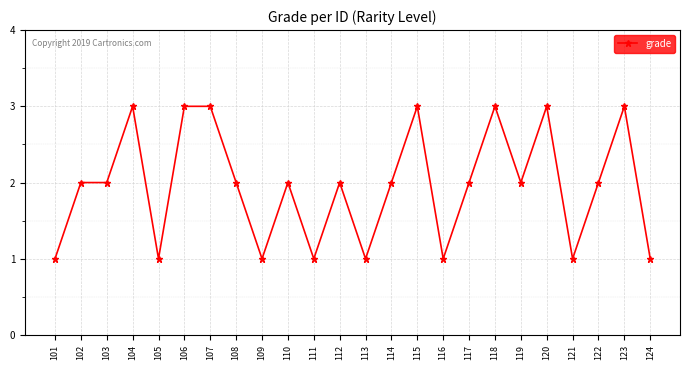

Reading right to left, transcribe all the data shown in this chart.

1	3	2	1	3	2	3	2	1	3	2	1	2	1	2	1	2	3	3	1	3	2	2	1